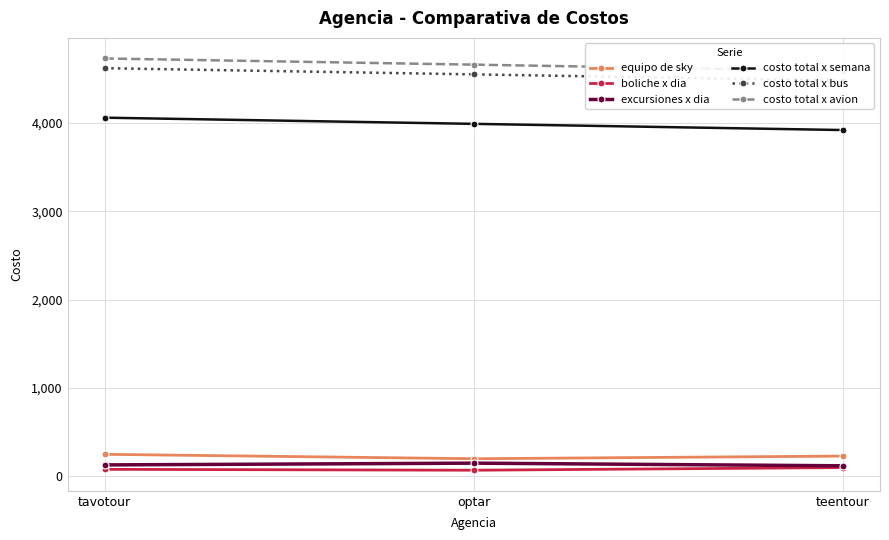

Count the number of categories in the chart.

3